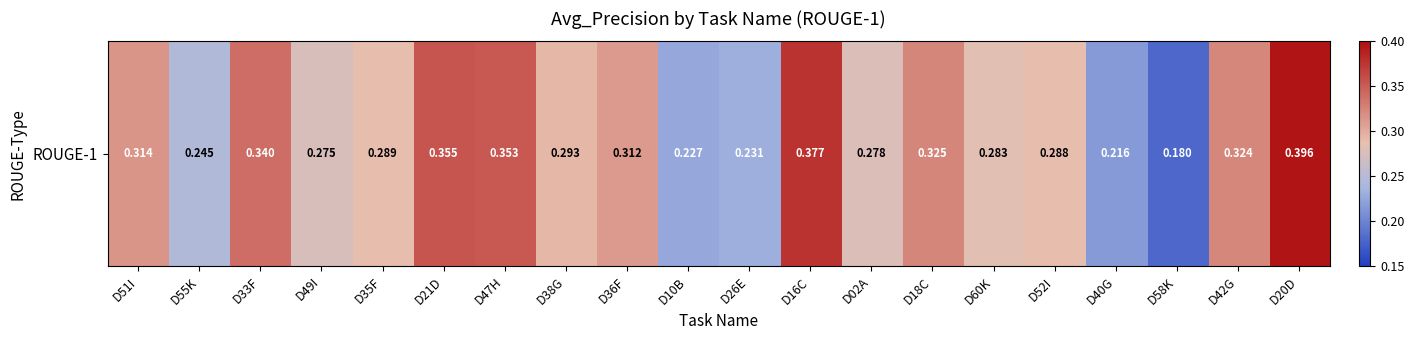

Reading left to right, what are all the values shown in this chart?

0.3	0.2	0.3	0.3	0.3	0.4	0.4	0.3	0.3	0.2	0.2	0.4	0.3	0.3	0.3	0.3	0.2	0.2	0.3	0.4